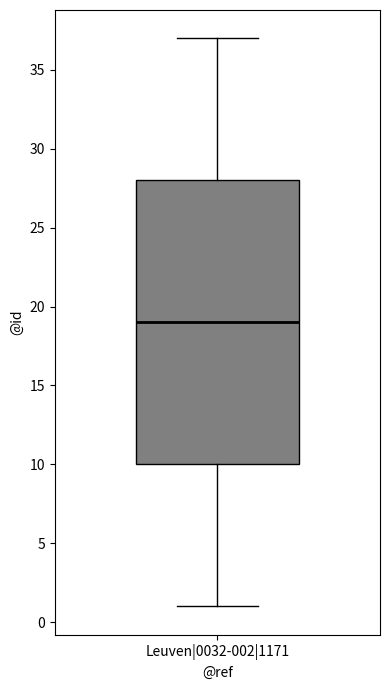

Where does the lower whisker of the box for Leuven|0032-002|1171 end on the y-axis? The values are not printed on the chart, so give them approximately, as read against the axis.

1